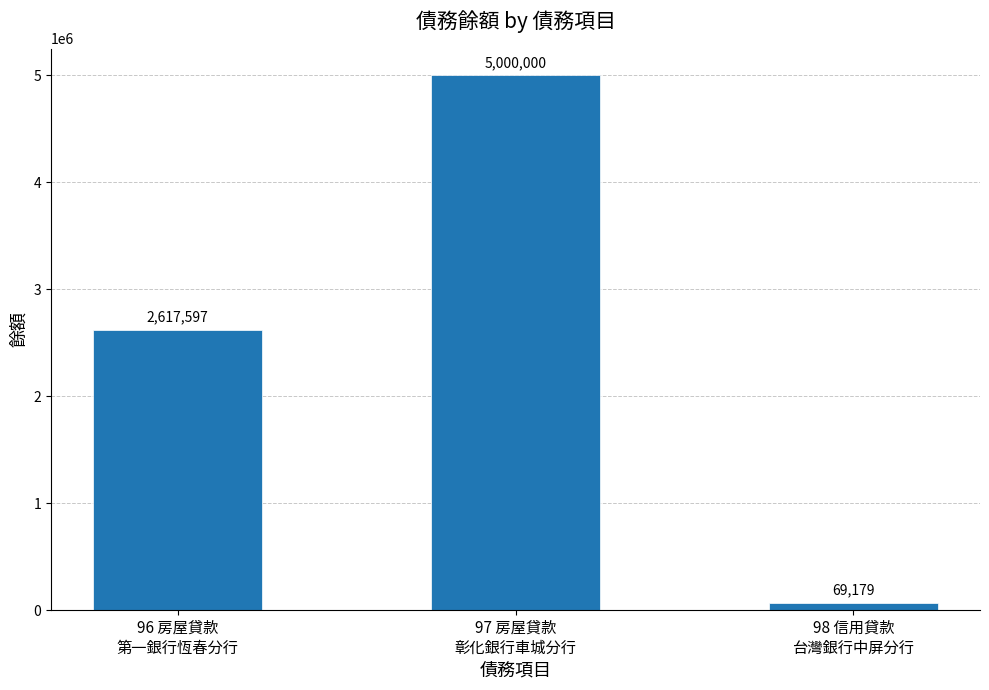

What value does the data have at 98 信用貸款
台灣銀行中屏分行?

69179